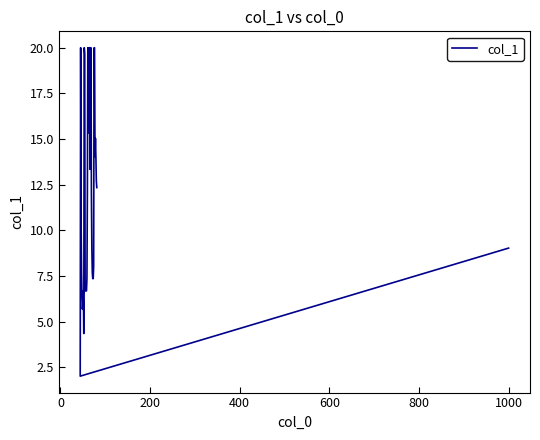

How many values are below 12?

19